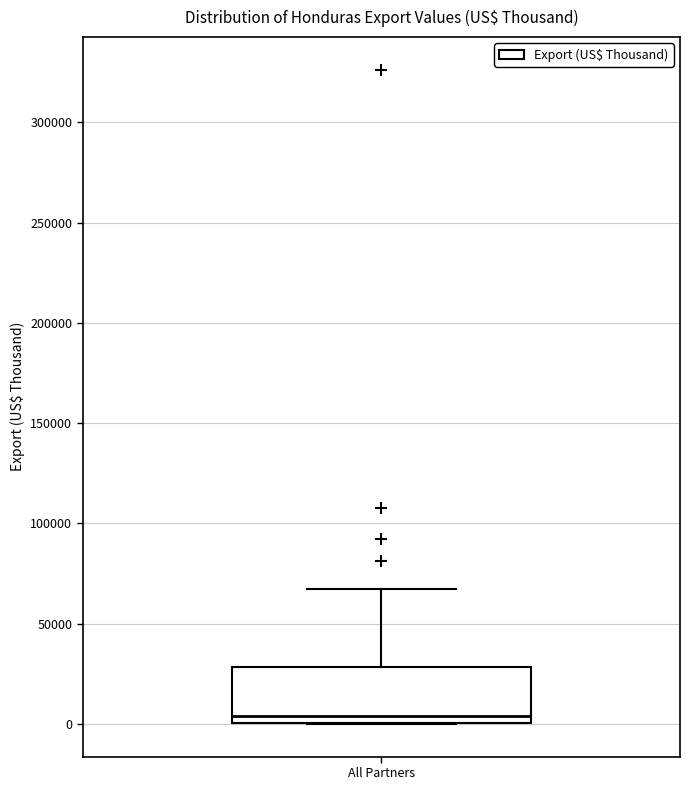

Where is the lower edge of the box for All Partners on the y-axis? The values are not printed on the chart, so give them approximately, as read against the axis.

0